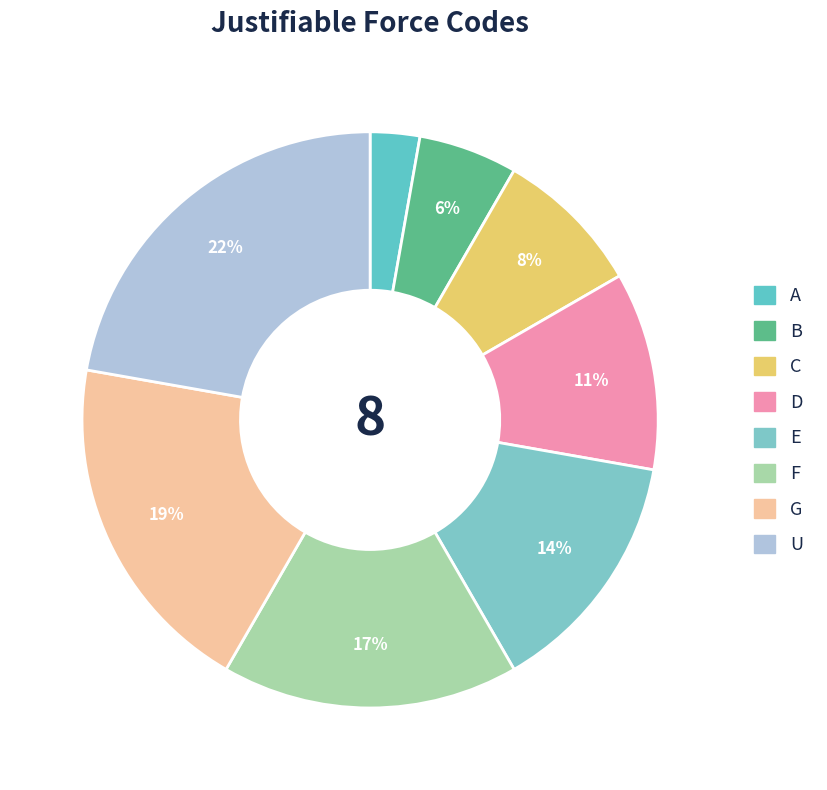

Is it true that B is 6% of the pie?

True